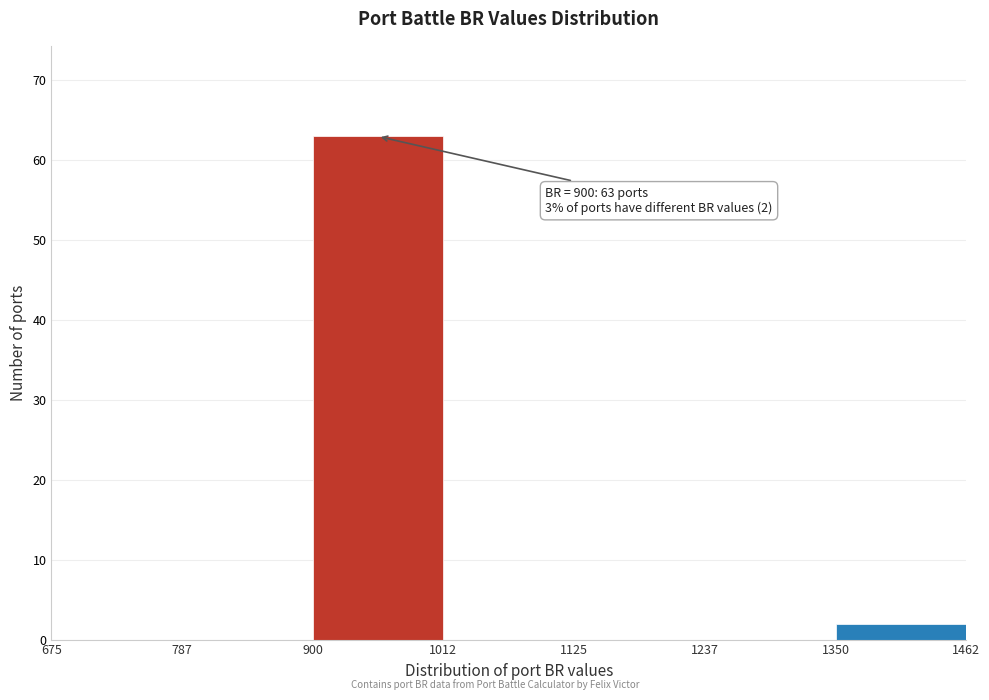

Over which range of the x-axis is the bar tallest?

900 to 1012